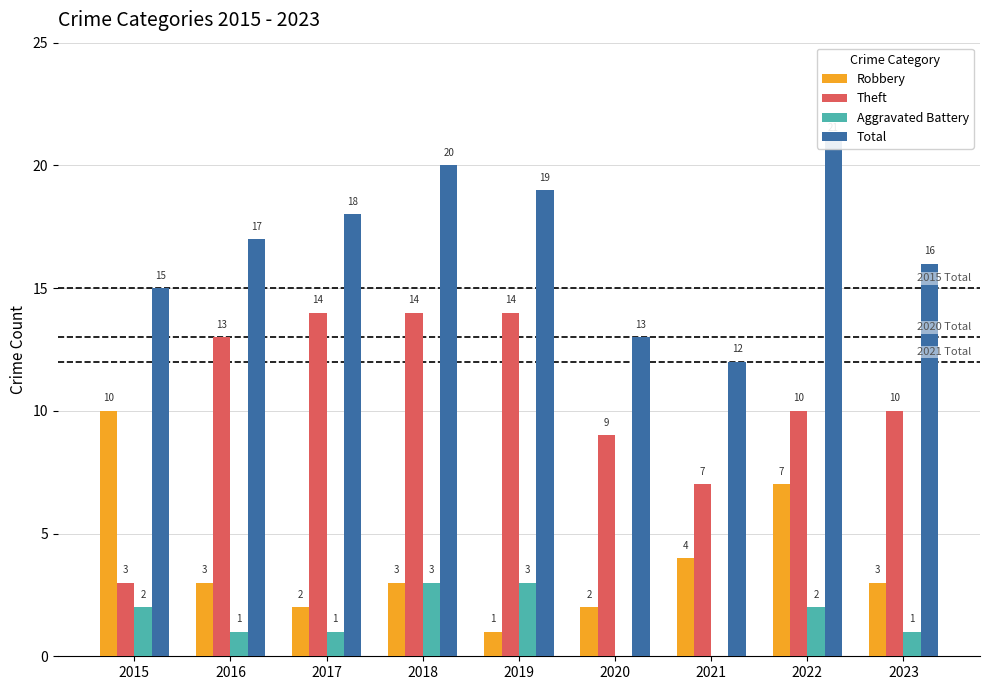

Is the value of Theft at 2019 greater than the value of Aggravated Battery at 2018?

Yes